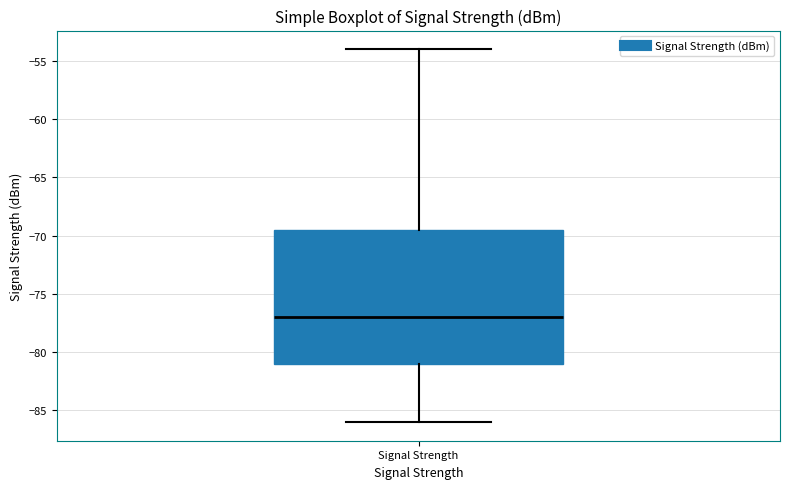

Read this box plot against the y-axis: the position of the median line, the range covered by the box, and the ends of both whiskers. The values are not printed on the chart, so give them approximately, as read against the axis.

median -77.0, box -81.0 to -69.5, whiskers -86.0 to -54.0